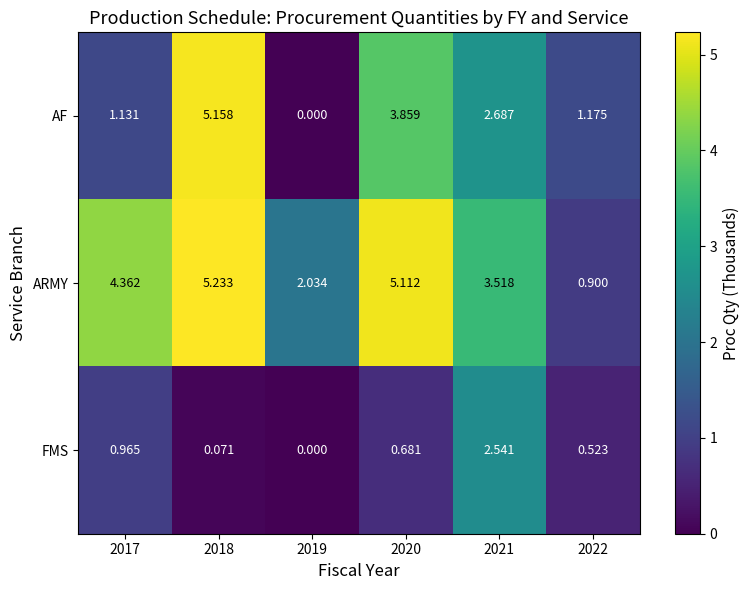

Which series has the largest range (max minus min)?

AF